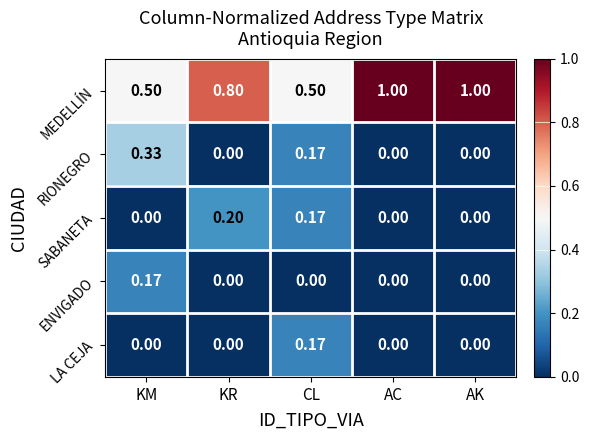

At which label does LA CEJA reach its peak?

CL